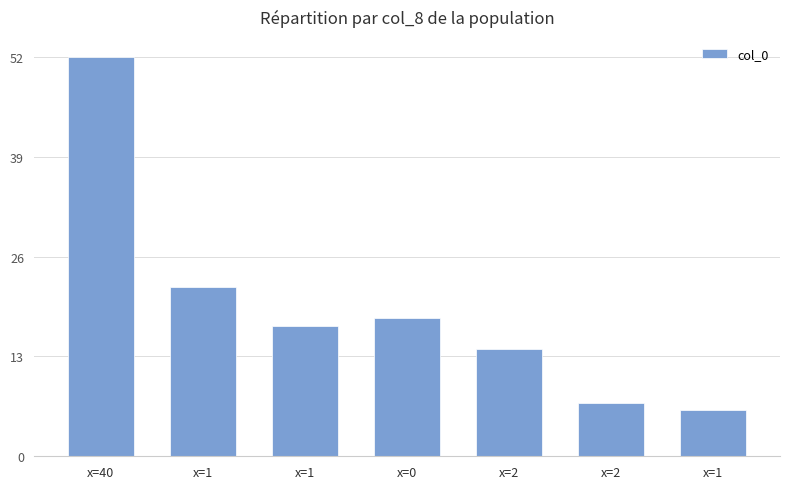

What is the change in value from x=40 to x=2?

-38